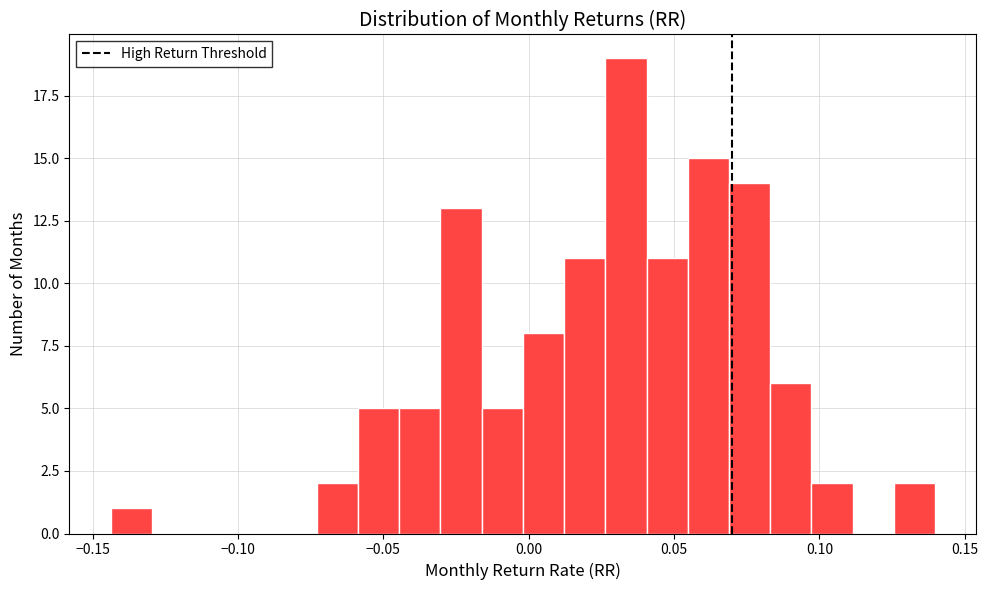

Around what value on the x-axis is the tallest bar? Give the approximate position of its centre, as read against the axis.

0.035